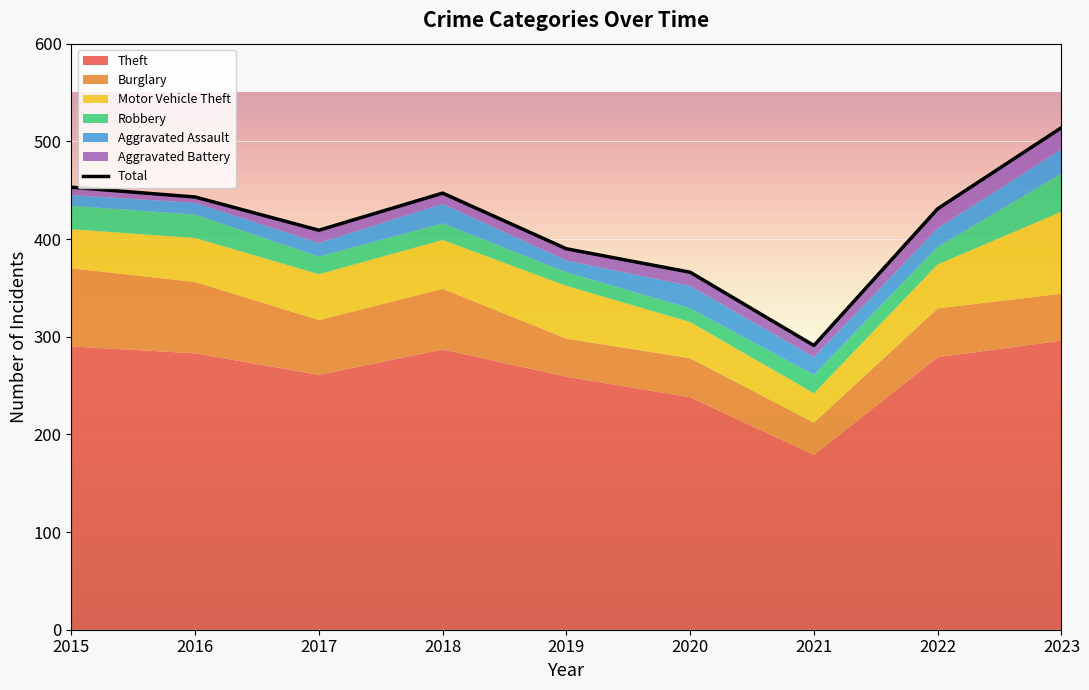

How many lines are shown in the chart?

6